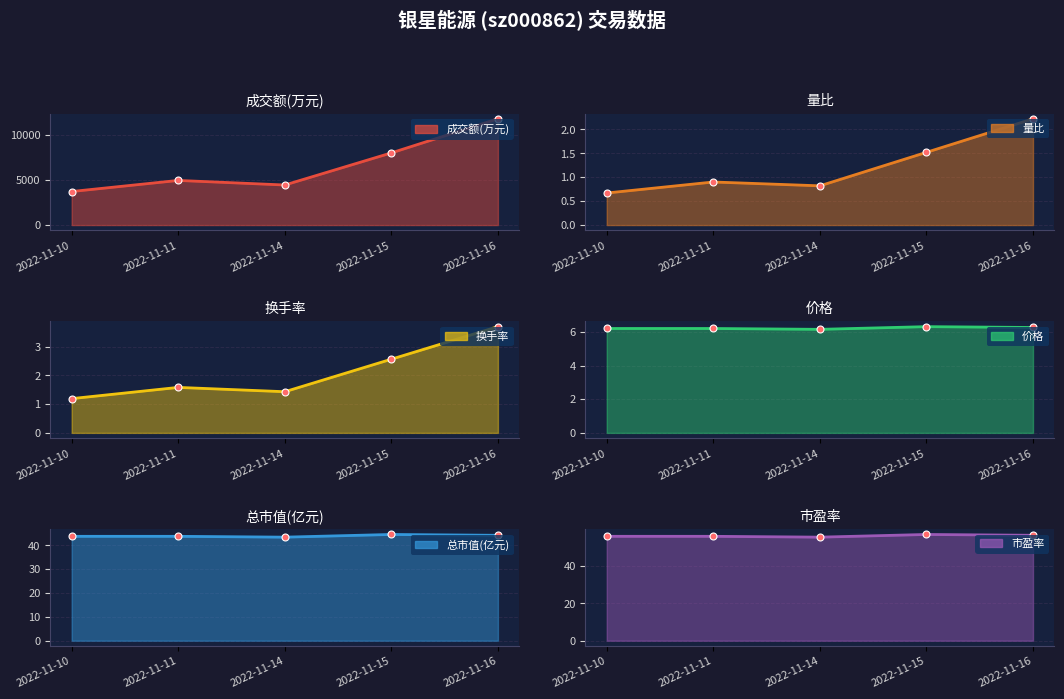

What is the average value of the 换手率 series?

2.1